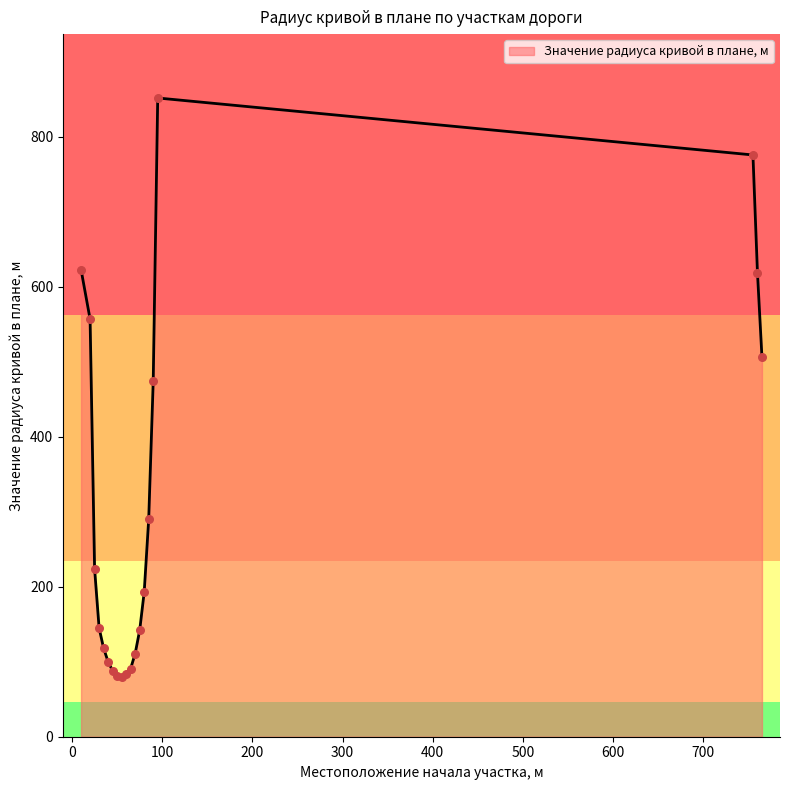

What is the maximum value shown in the chart?

852